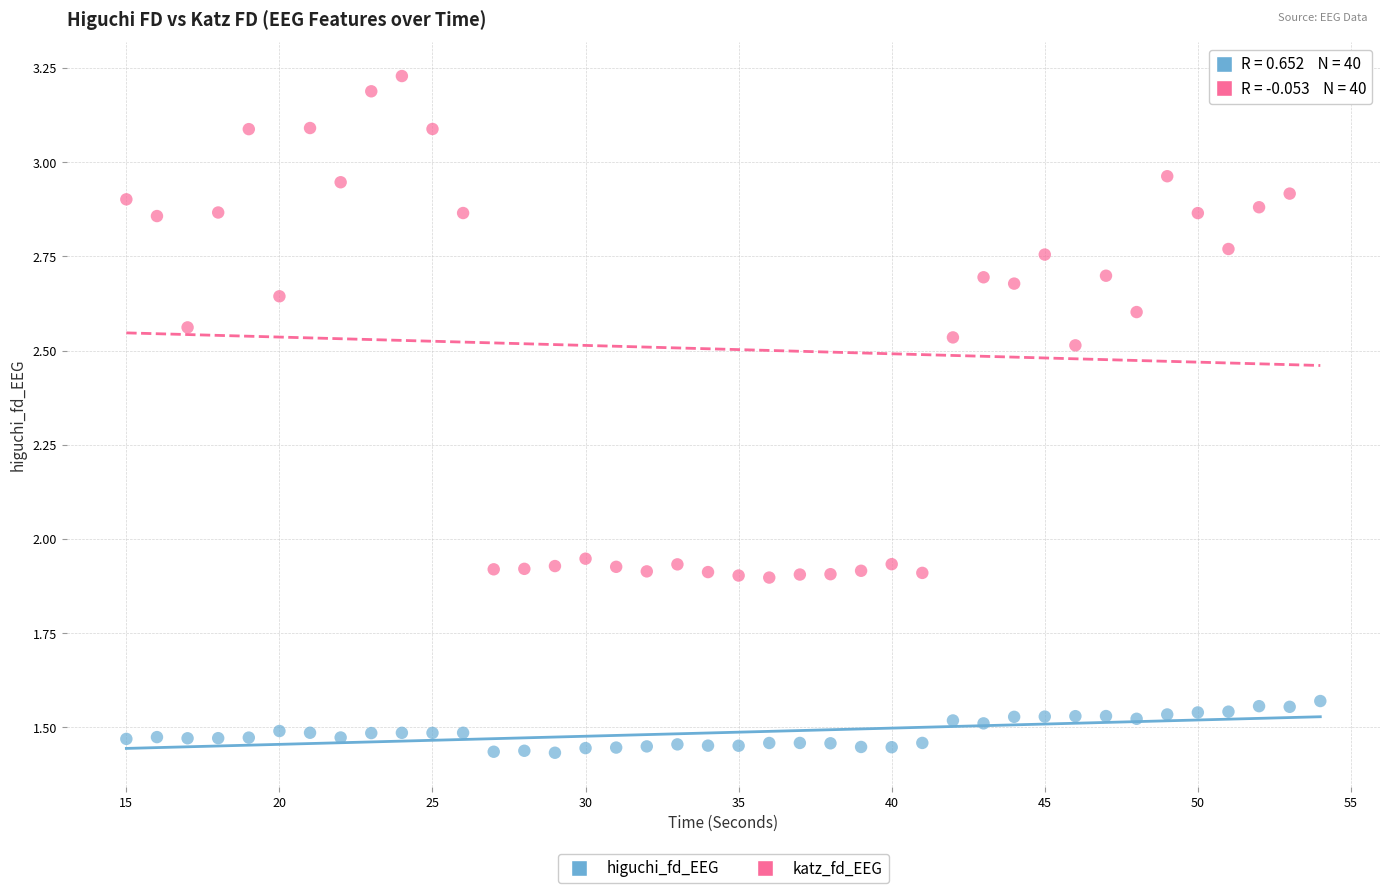

What are all the series names shown in the legend?

higuchi_fd_EEG, katz_fd_EEG